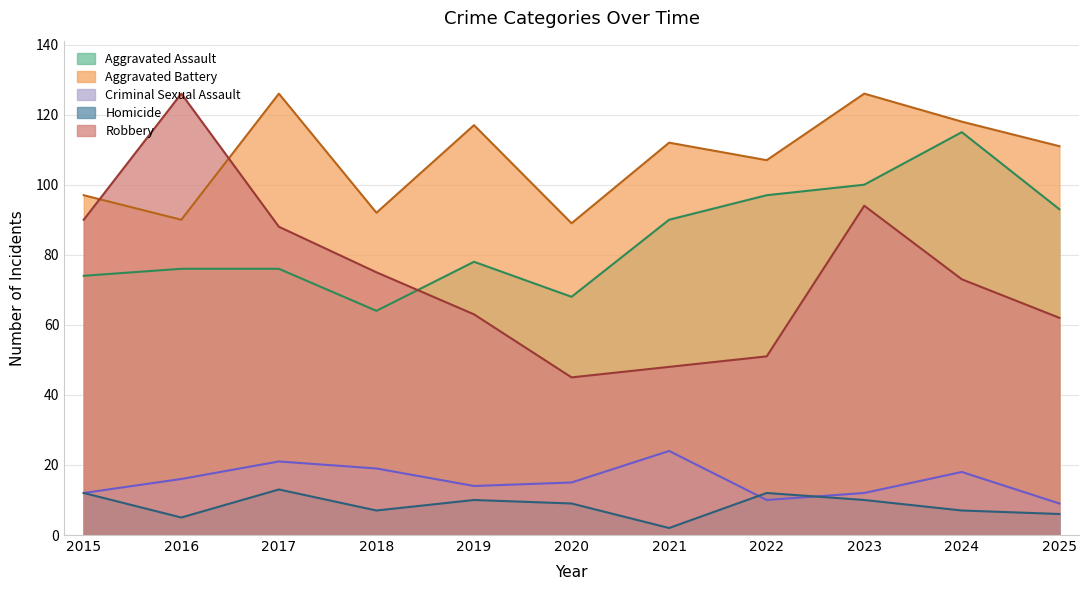

Between 2016 and 2018, which series saw the biggest shift?

Robbery